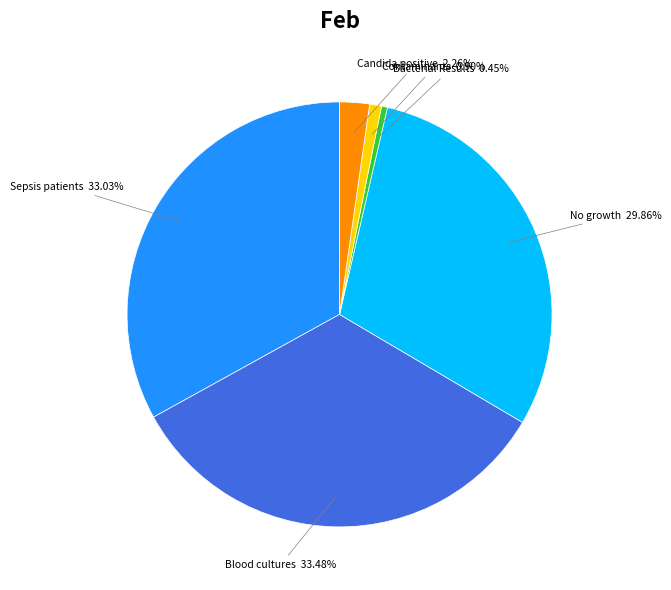

What is the ratio of the value at Bacterial Results to the value at Contaminants?

0.5